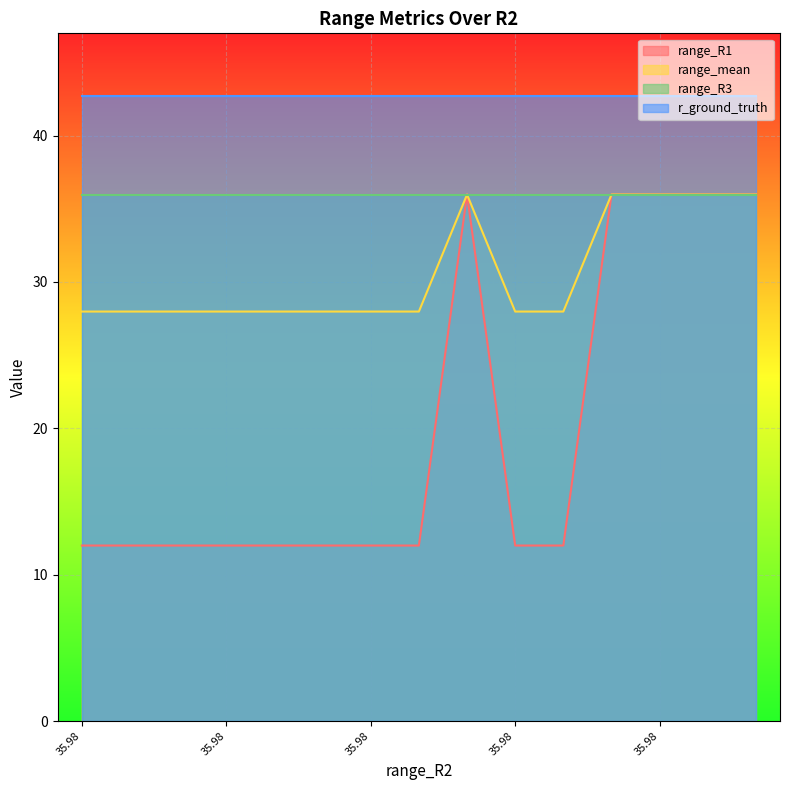

True or false: range_R1 has a value of 14.3 at 35.97509496.

False